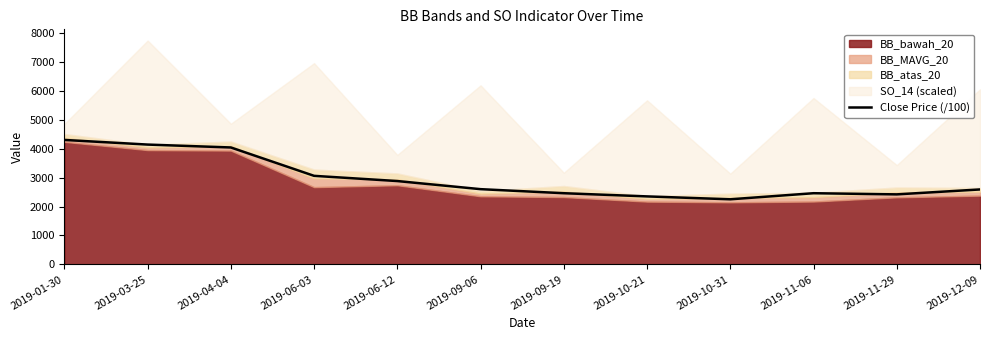

Which category has the lowest value across all series?

2019-10-31